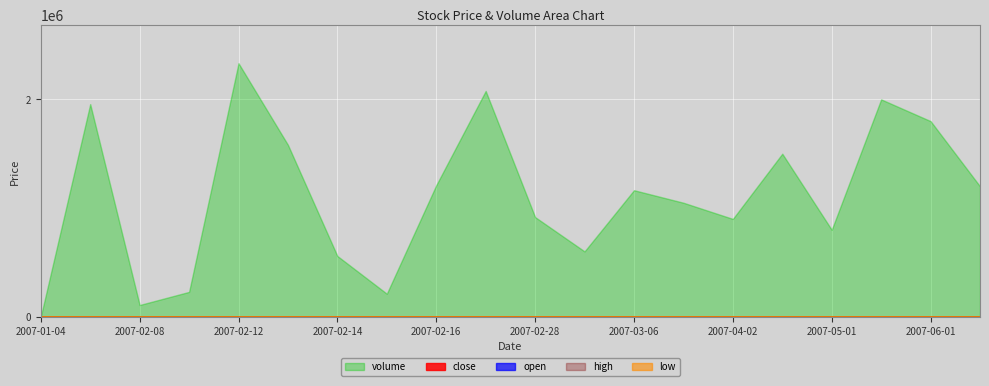

What is the label of the 14th point from the right?

2007-02-14